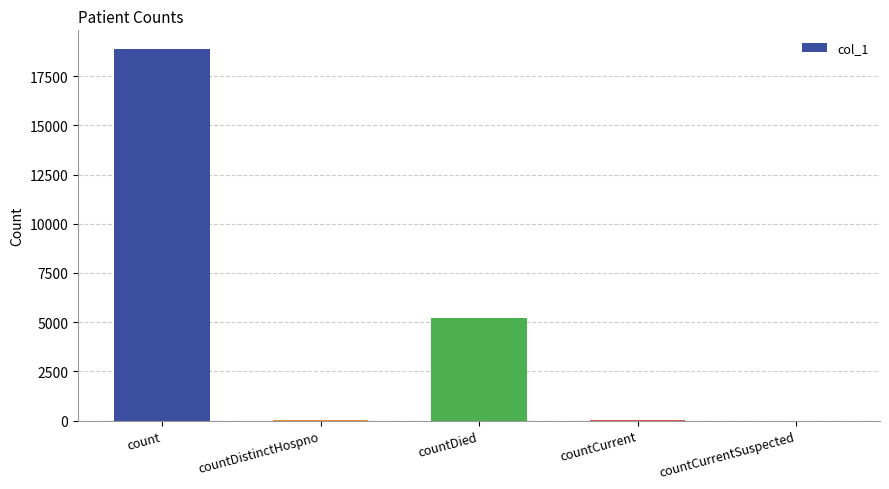

The chart shows a value of 6110 at count. True or false?

False